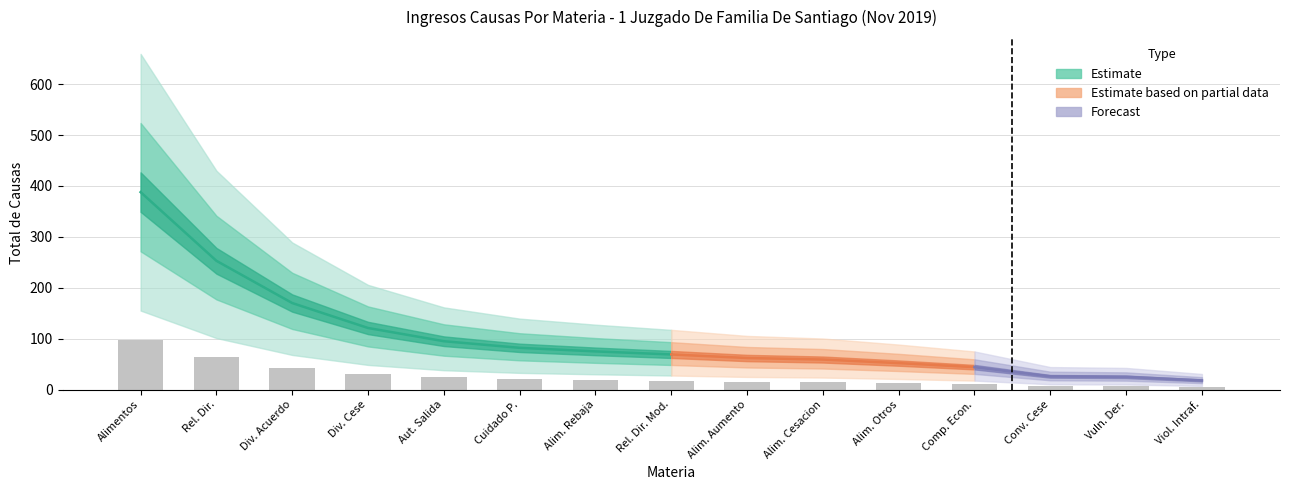

At which category is the sum across all series the highest?

Alimentos